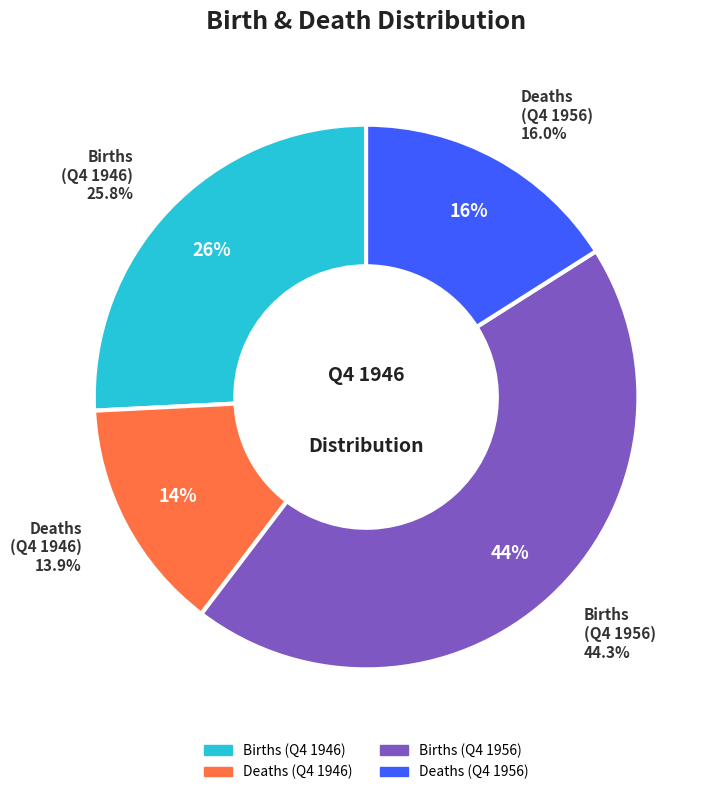

True or false: Births accounts for 57% of the total.

False